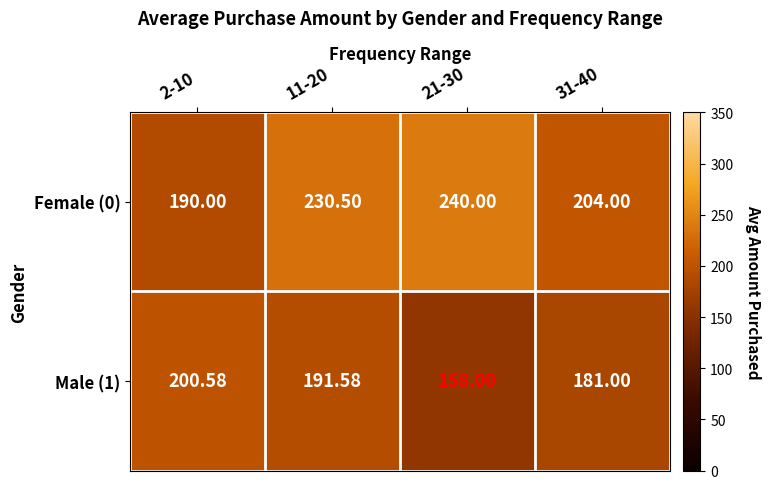

Is the value of Male (1) at 21-30 greater than the value of Female (0) at 31-40?

No